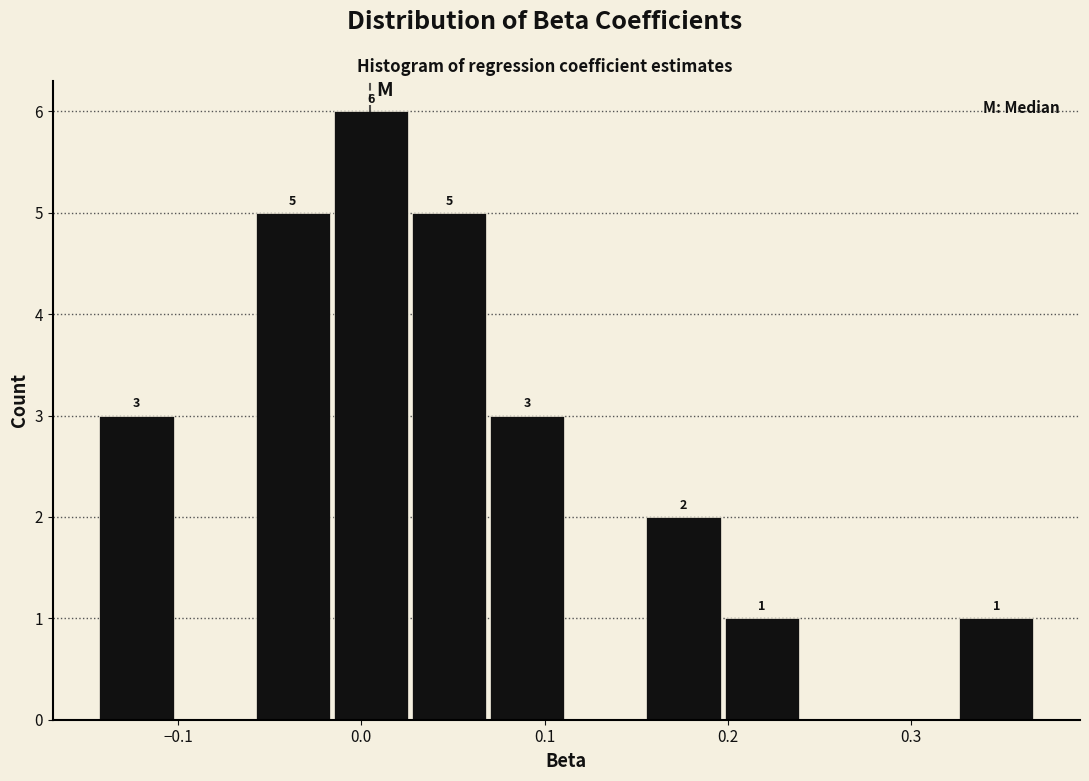

Over which range of the x-axis is the bar tallest?

-0.01 to 0.03